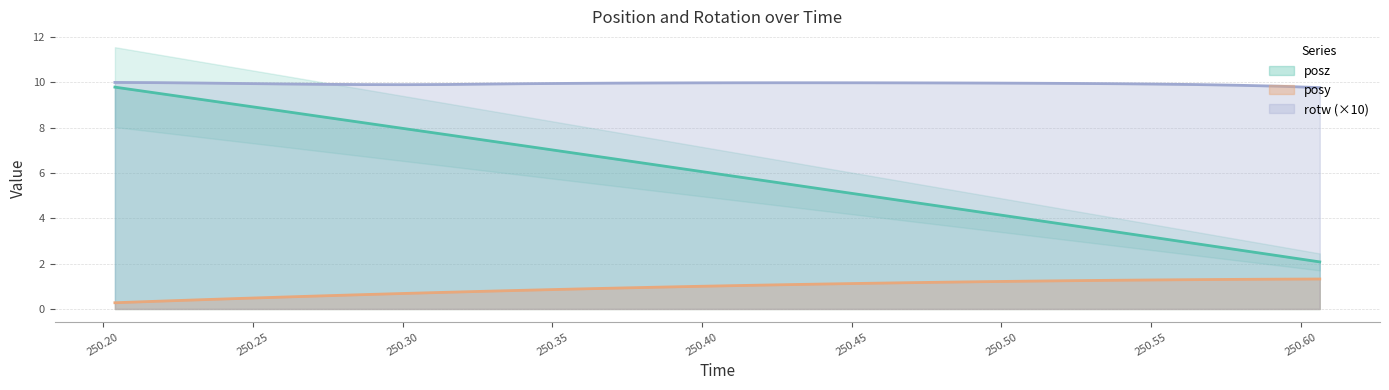

At 250.4536, list the series in order from smallest to largest.

posy, posz, rotw